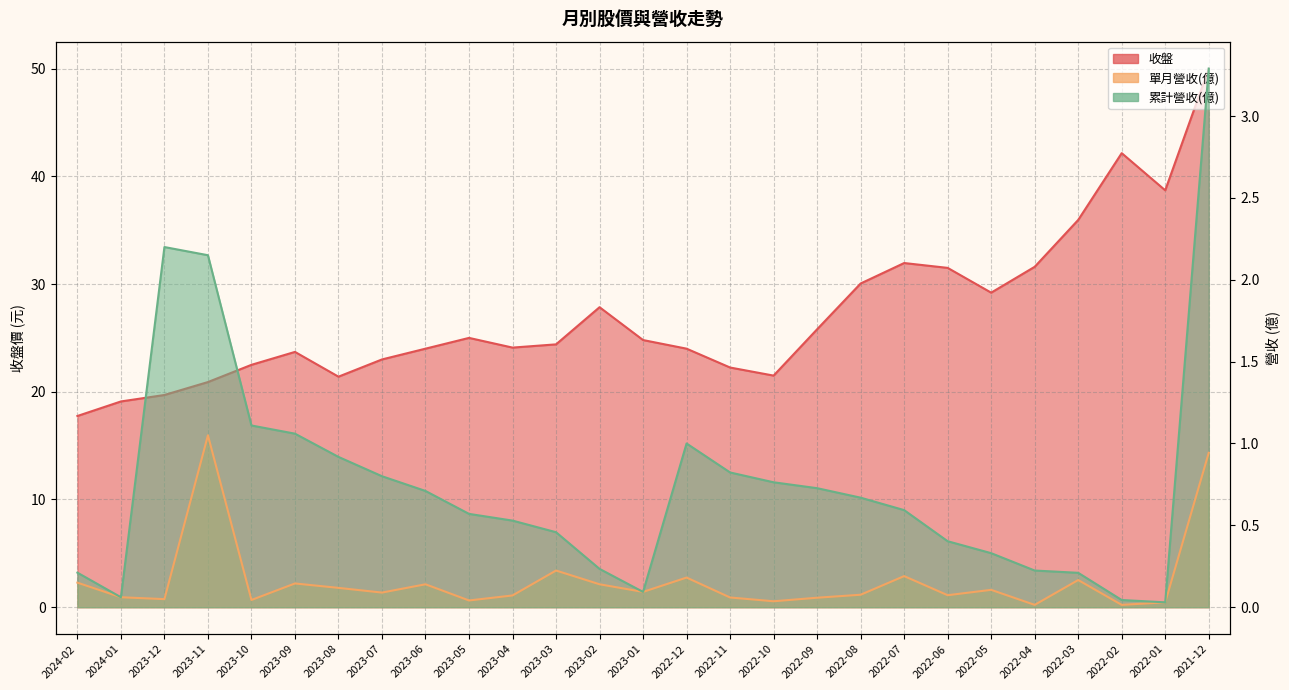

What are all the series names shown in the legend?

收盤, 單月營收(億), 累計營收(億)